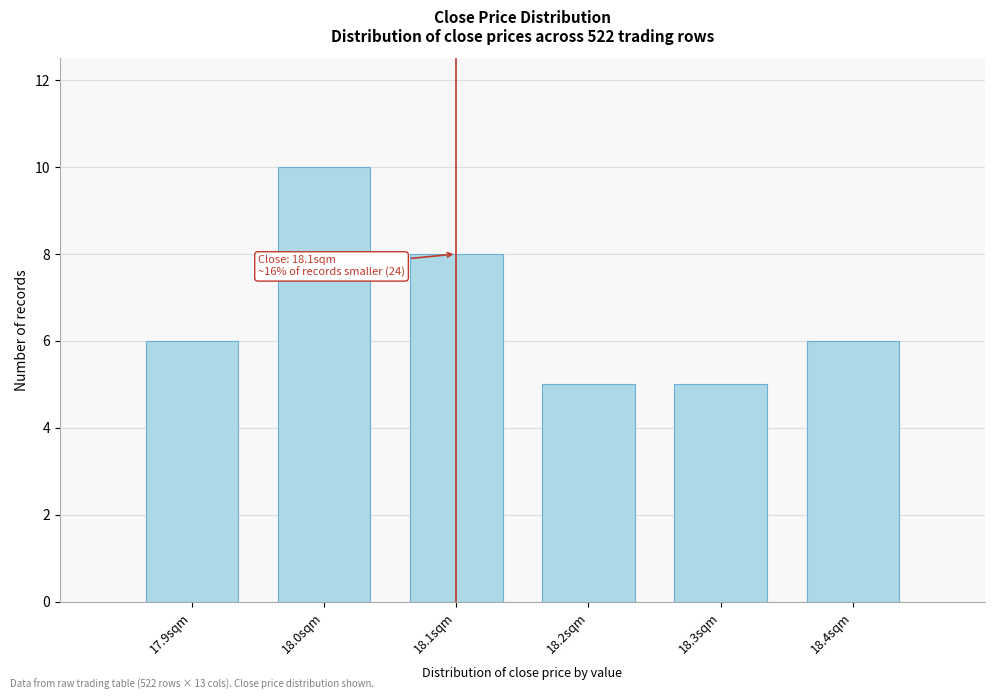

Reading right to left, what are all the values shown in this chart?

18.4sqm=6	18.3sqm=5	18.2sqm=5	18.1sqm=8	18.0sqm=10	17.9sqm=6